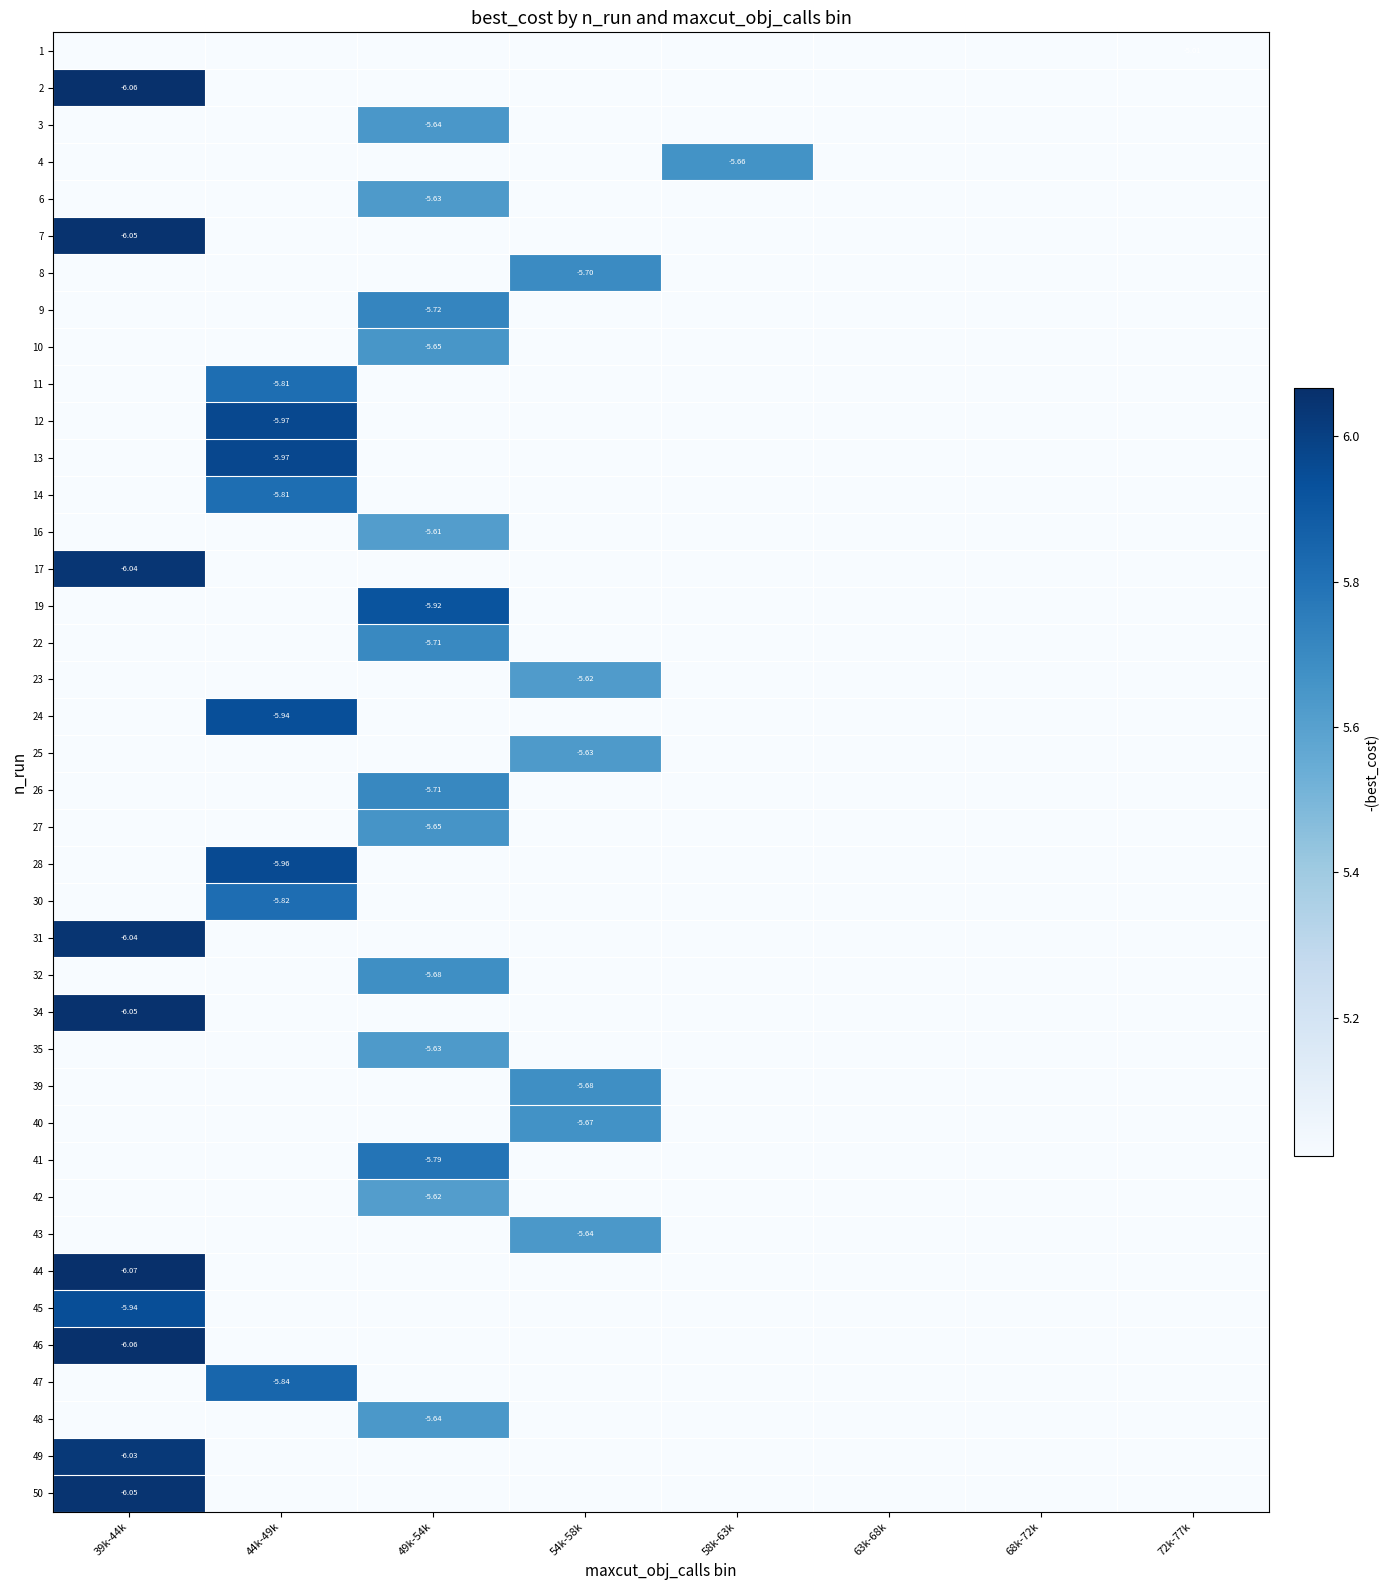

Is the value of 35 at 63k-68k greater than the value of 16 at 49k-54k?

No